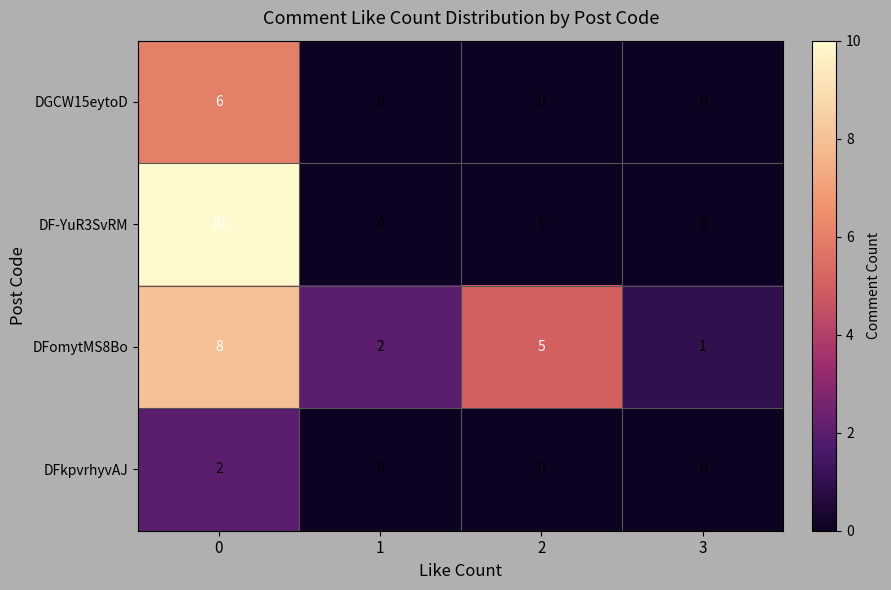

What is the greatest value displayed?

10